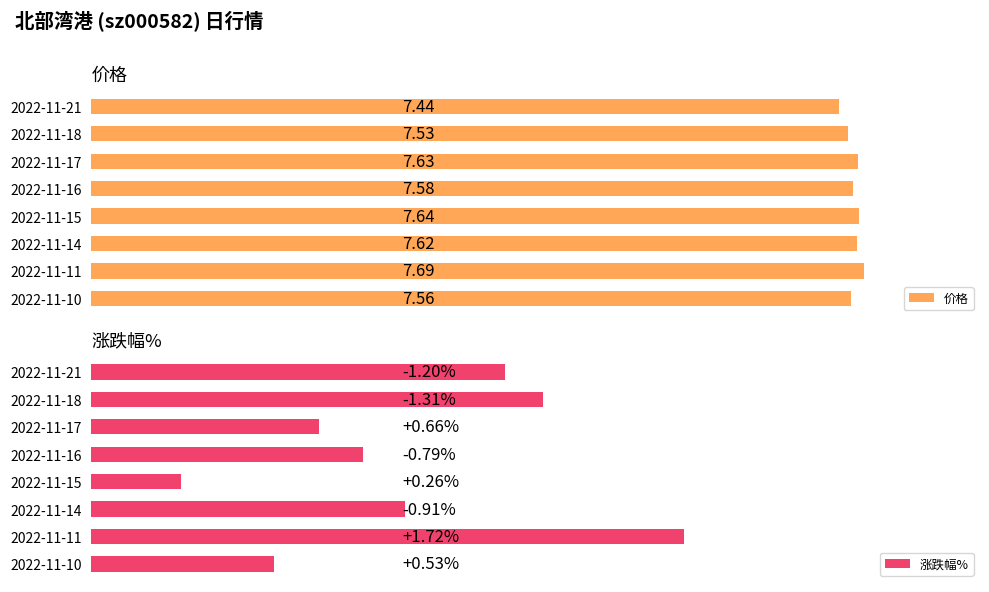

What is the maximum value for 涨跌幅%?

1.7